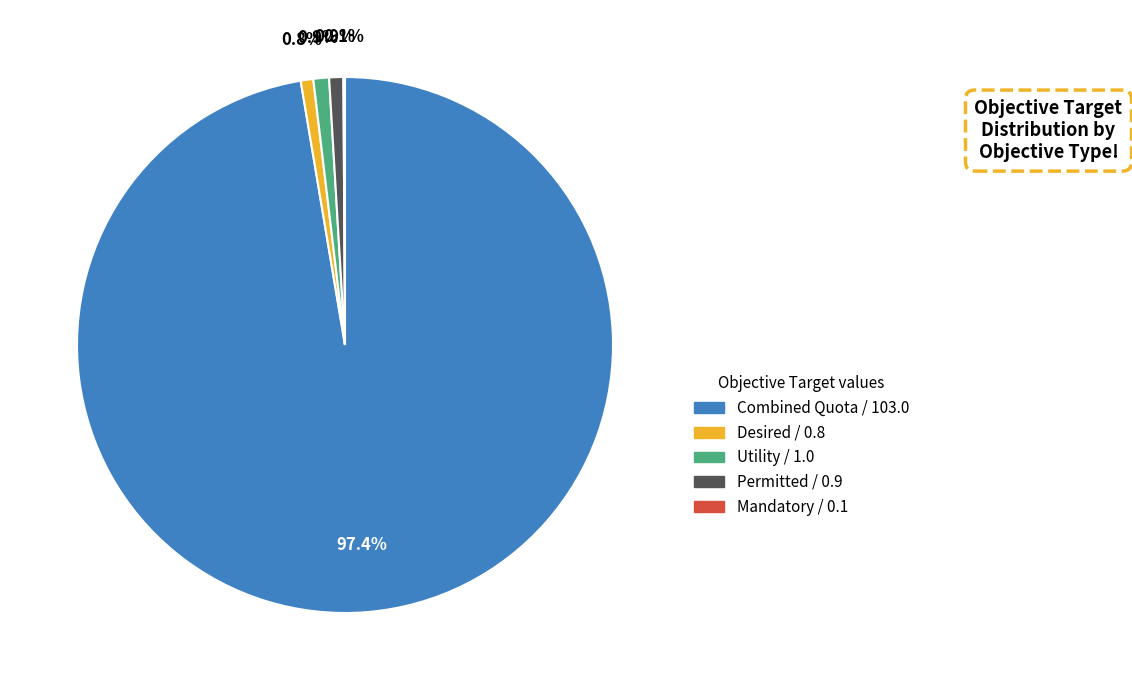

Is it true that Utility is 1% of the pie?

True